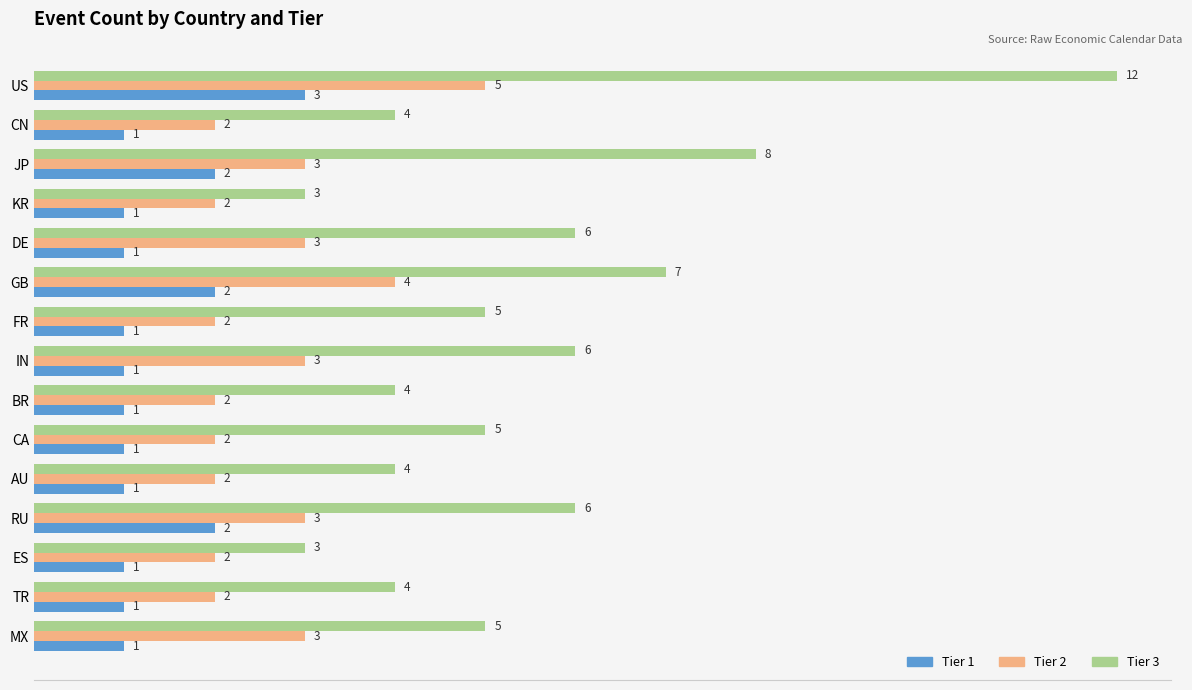

Is it true that Tier 3 equals 20 at US?

False